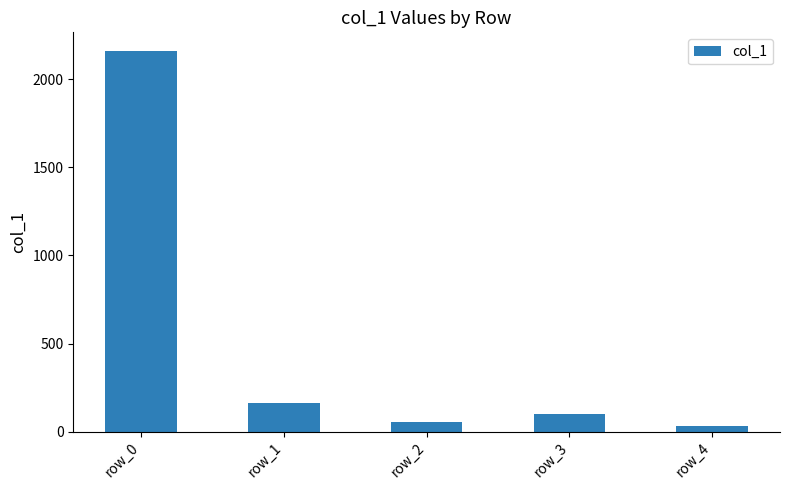

At which category does the chart reach its minimum across all series?

row_4